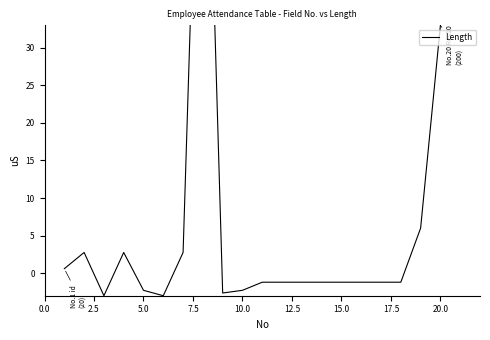

What value does the data have at 15.0?

-1.2